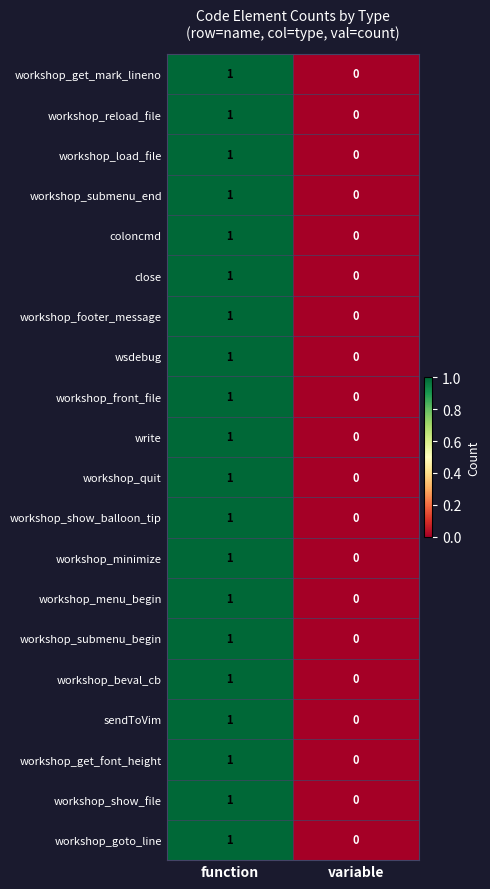

At which category is the sum across all series the highest?

function